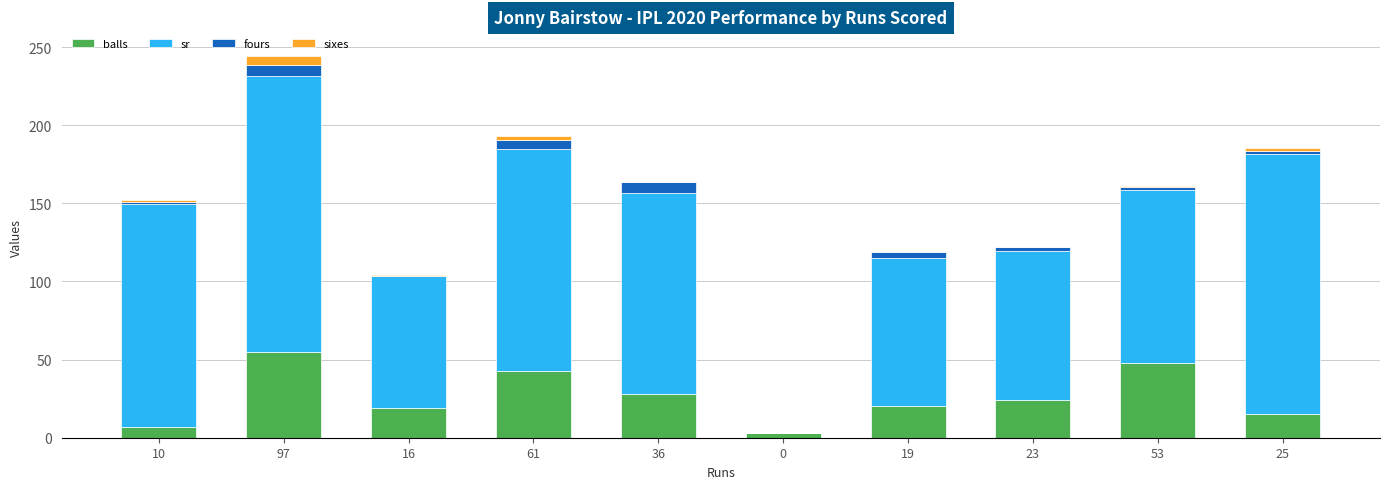

Is it true that balls equals 3.0 at 0?

True